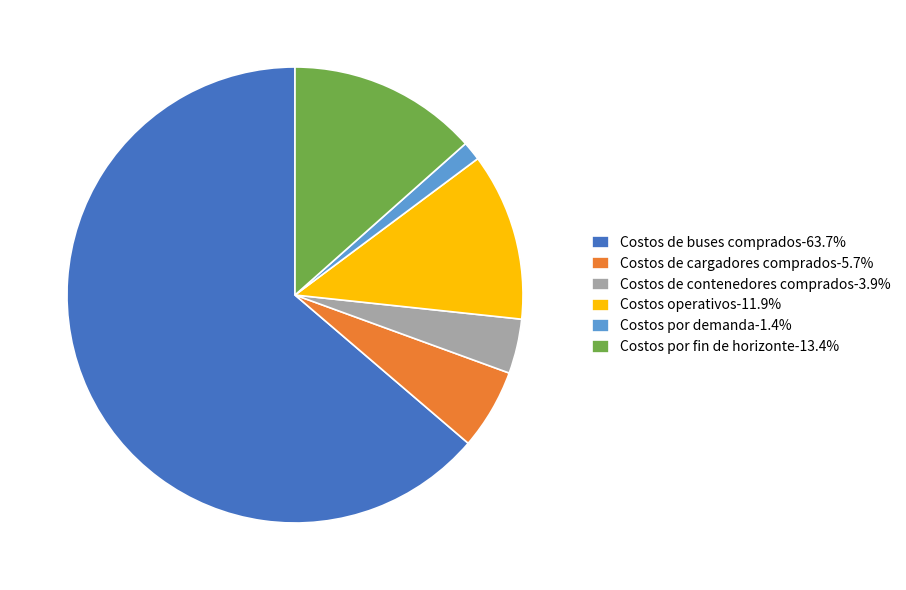

True or false: Costos operativos accounts for 12% of the total.

True